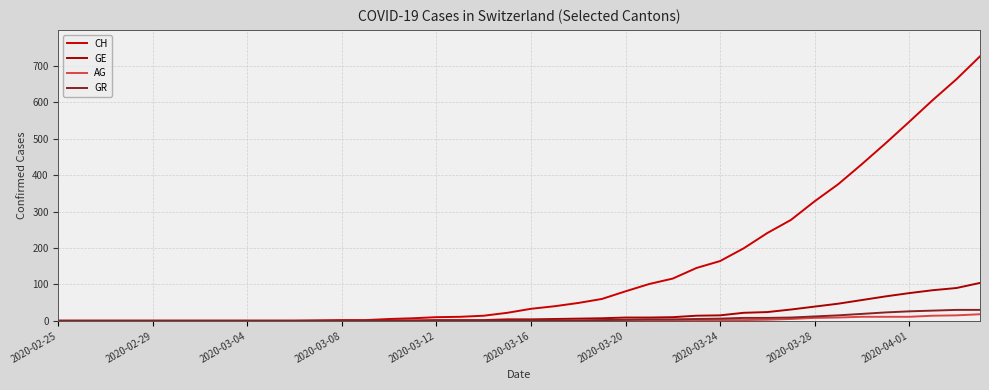

Does the chart have visible grid lines?

Yes